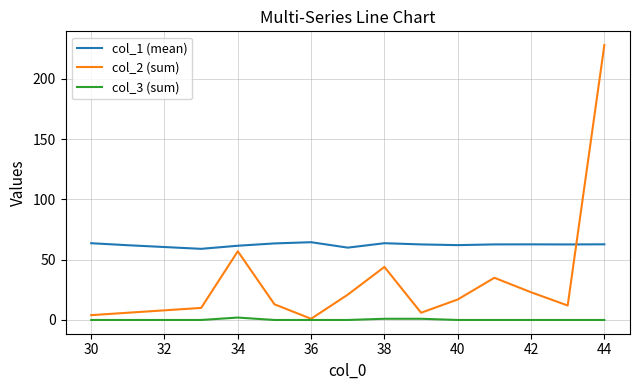

True or false: col_3 (sum) and col_1 (mean) cross at least once.

False